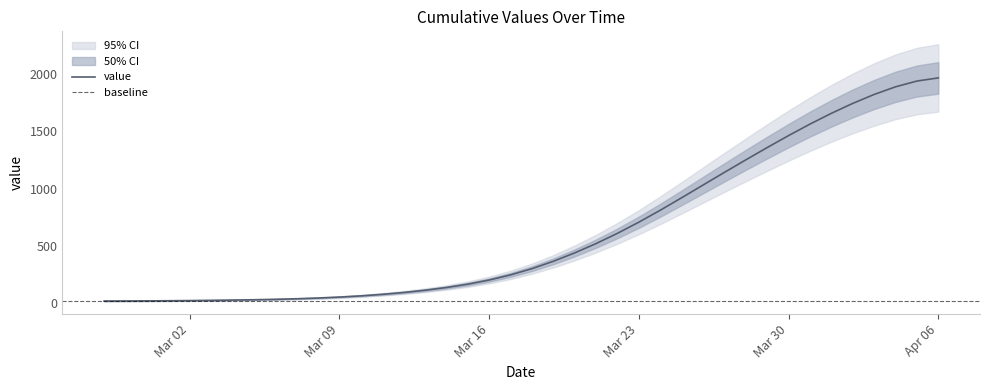

Is it true that the value at Apr 06 is 413.3?

False